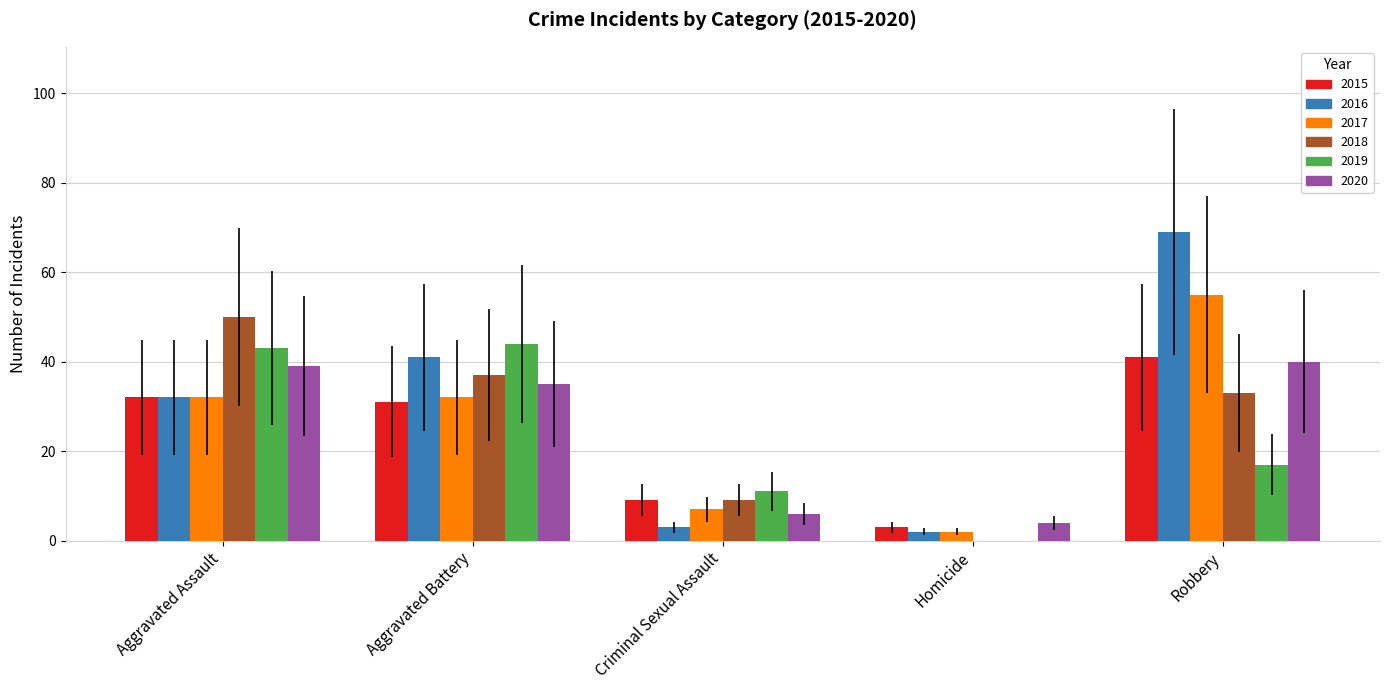

What is the sum of all 2020 values?

124